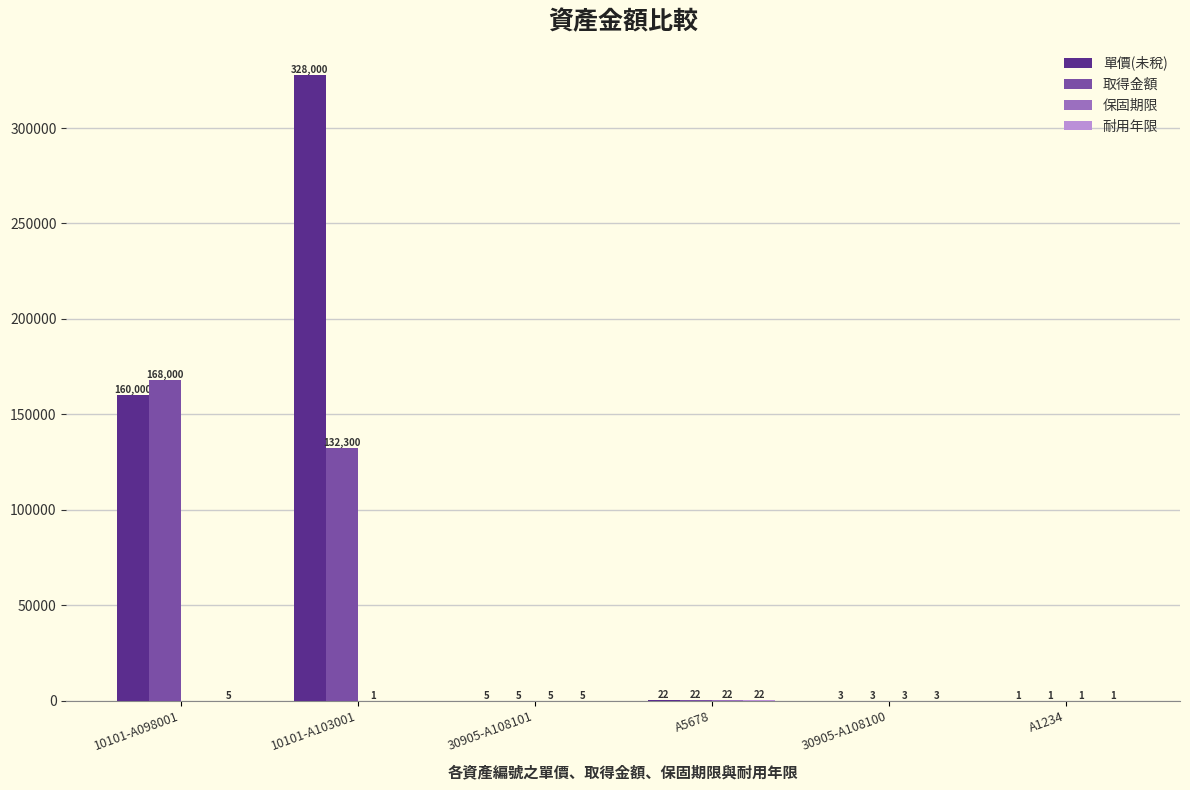

How many data points does each series have?

6